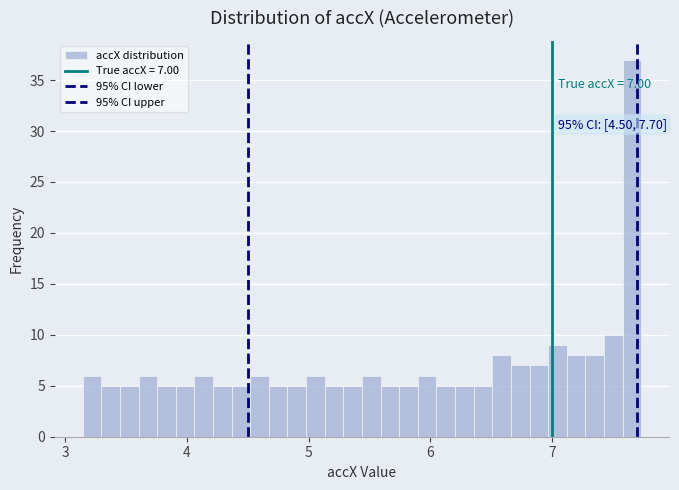

Around what value on the x-axis is the tallest bar? Give the approximate position of its centre, as read against the axis.

7.7